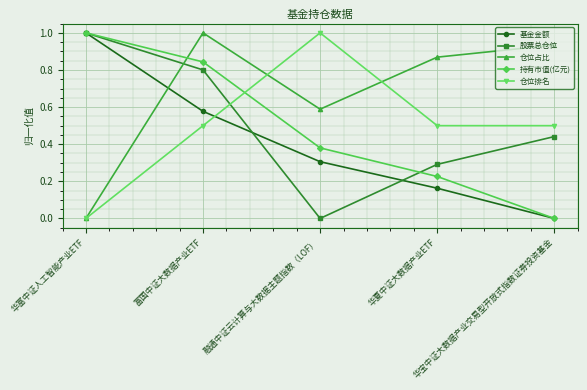

The 基金金额 series shows 0.2 at 融通中证云计算与大数据主题指数（LOF）. True or false?

False